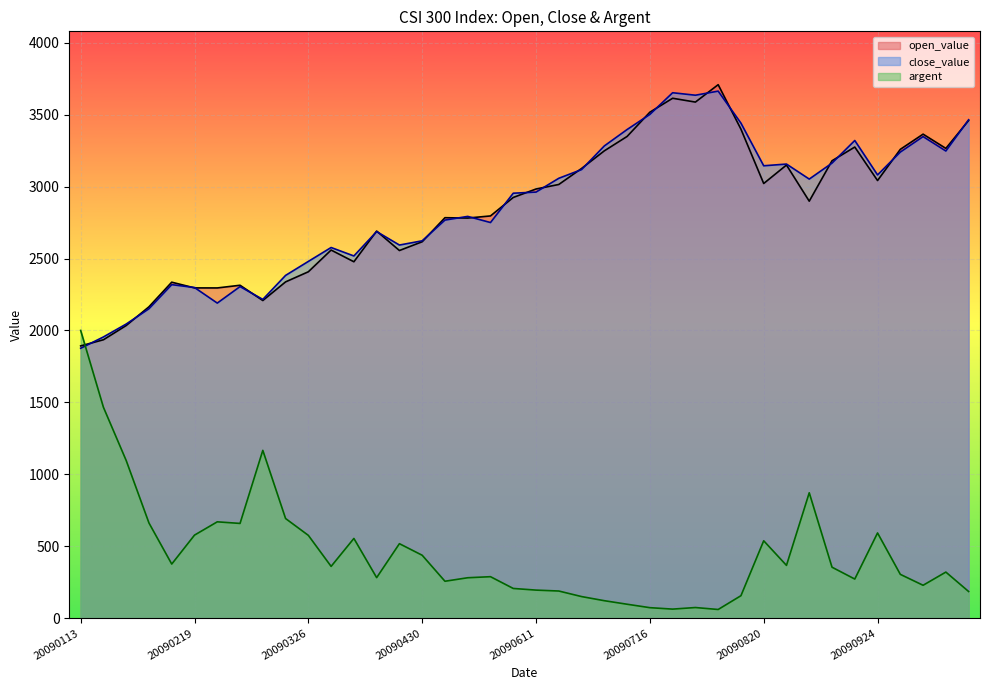

What is the lowest value of the open_value series?

1892.7